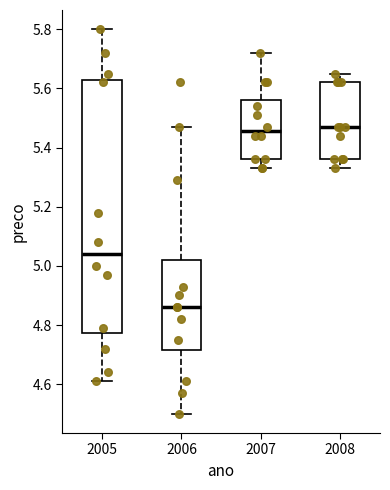

Reading left to right, read every box against the y-axis: the position of its median line, the range the box covers, and the ends of its whiskers. The values are not printed on the chart, so give them approximately, as read against the axis.

2005: median 5.04, box 4.78 to 5.62, whiskers 4.62 to 5.80
2006: median 4.86, box 4.72 to 5.02, whiskers 4.50 to 5.48
2007: median 5.46, box 5.36 to 5.56, whiskers 5.34 to 5.72
2008: median 5.48, box 5.36 to 5.62, whiskers 5.34 to 5.66